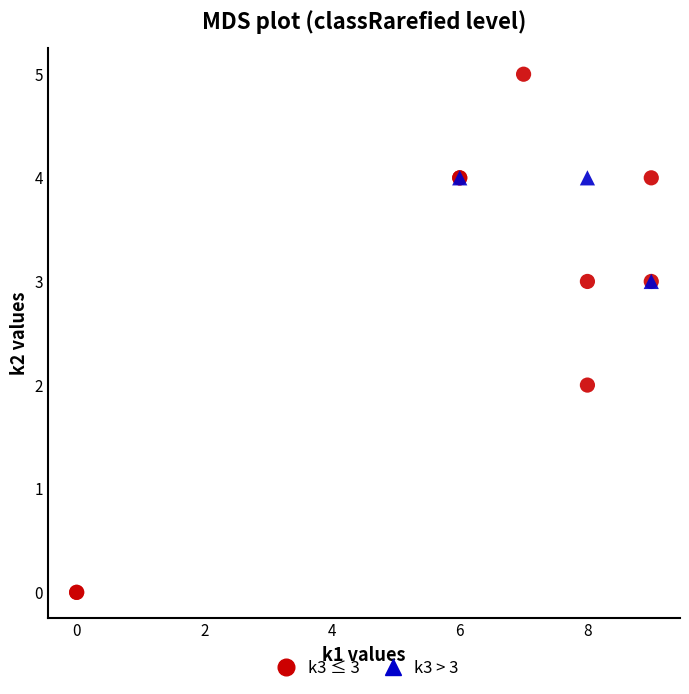

Which series has the widest spread of Y values?

k3 ≤ 3